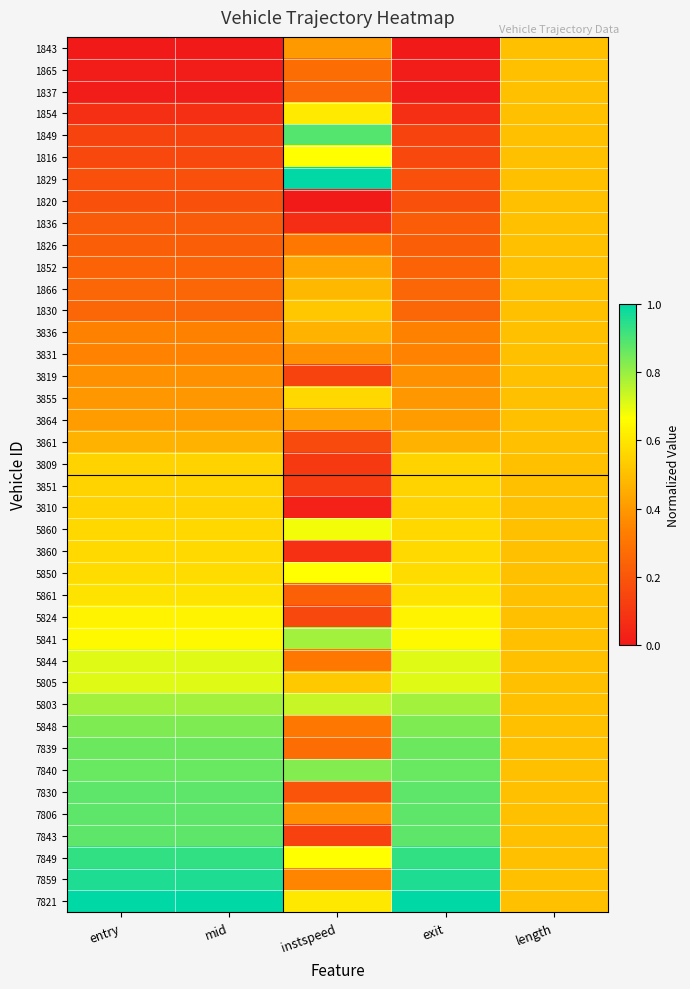

Rank the series at mid from highest to lowest value.

7821, 7859, 7849, 7843, 7806, 7830, 7840, 7839, 5848, 5803, 5805, 5844, 5841, 5824, 5861, 5850, 3860, 5860, 3810, 3851, 3809, 3861, 3864, 3855, 3819, 3831, 3836, 1830, 1866, 1852, 1826, 1836, 1820, 1829, 1816, 1849, 1854, 1837, 1865, 1843